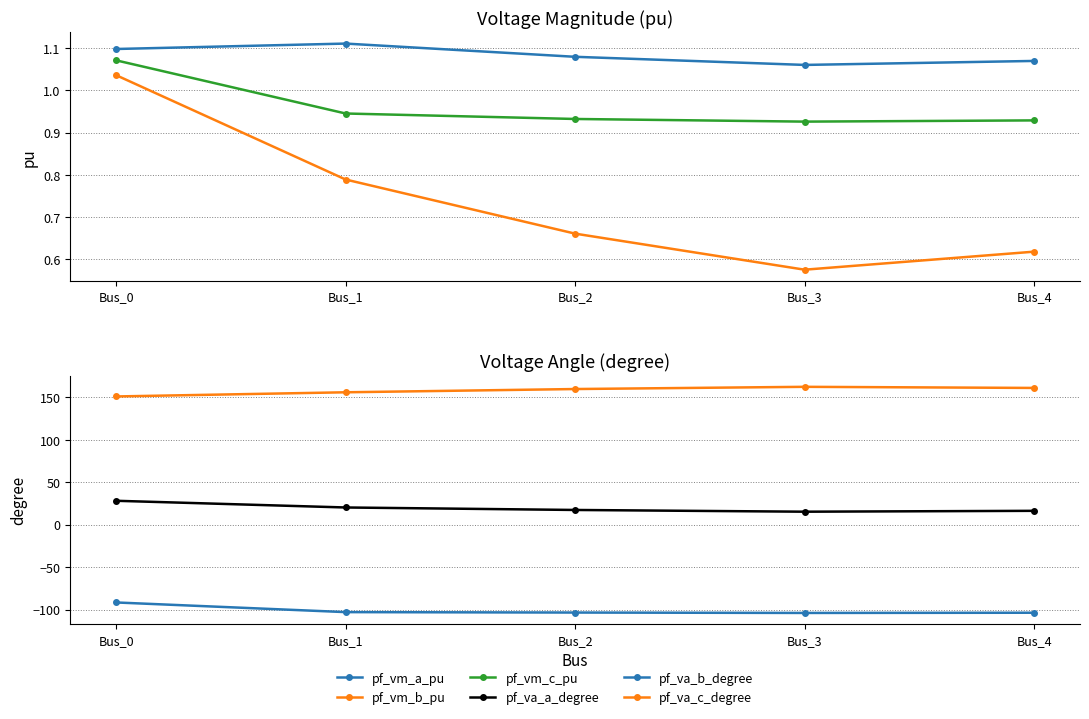

What is the value of the pf_va_b_degree point at the 3rd from the left?

-103.6